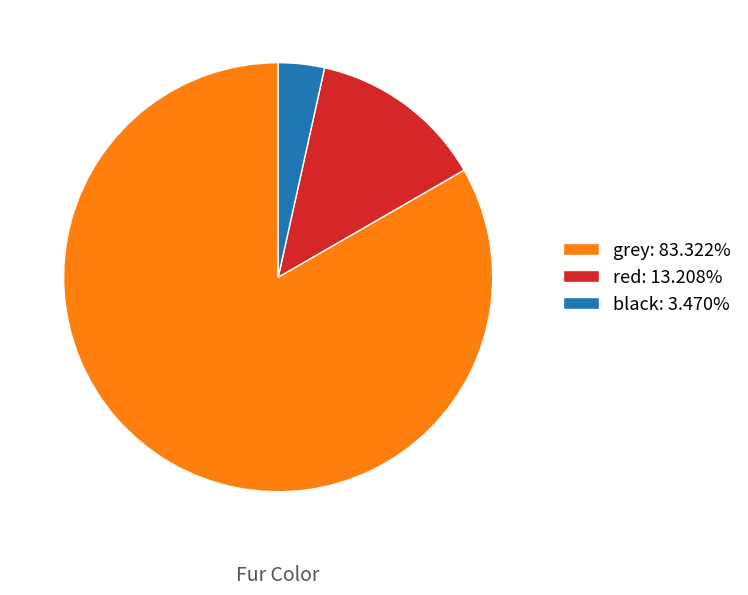

Is there any slice that represents more than half of the pie?

Yes